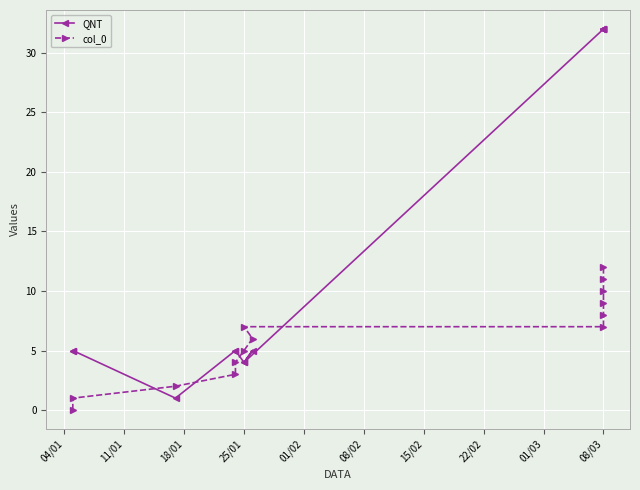

List the series in order of their peak value, lowest first.

col_0, QNT